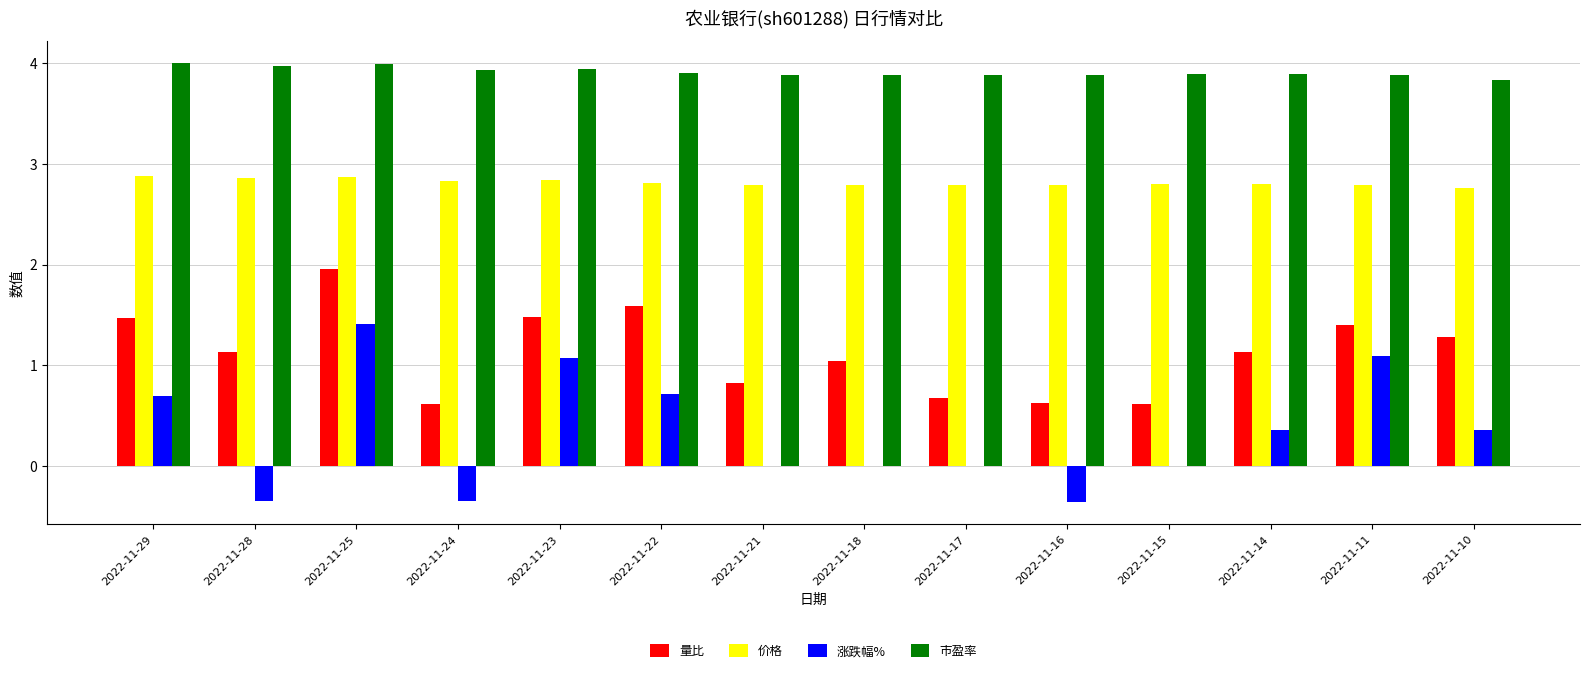

What is the sum of all 涨跌幅% values?

4.7